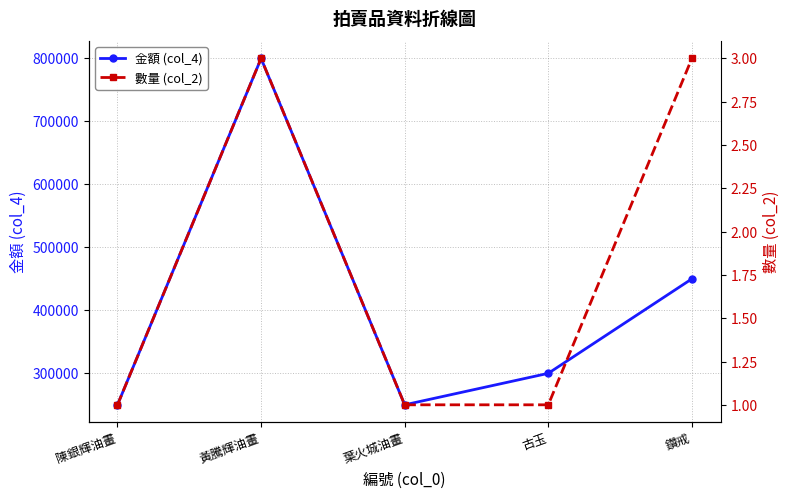

Is the value of 金額 (col_4) at 黃騰輝油畫 greater than the value of 數量 (col_2) at 葉火城油畫?

Yes